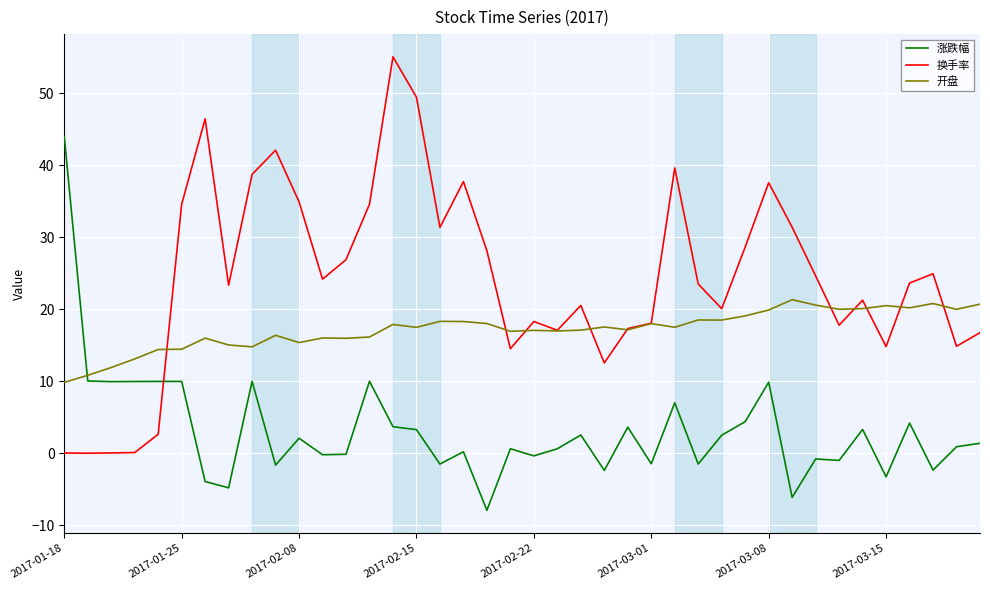

After their last crossing, which series has the higher values: 涨跌幅 or 开盘?

开盘